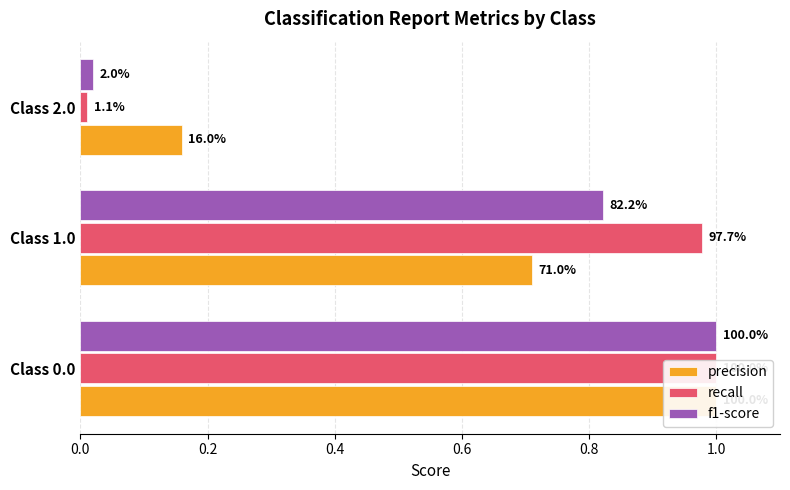

What is the difference between the maximum and minimum values in the precision series?

0.8